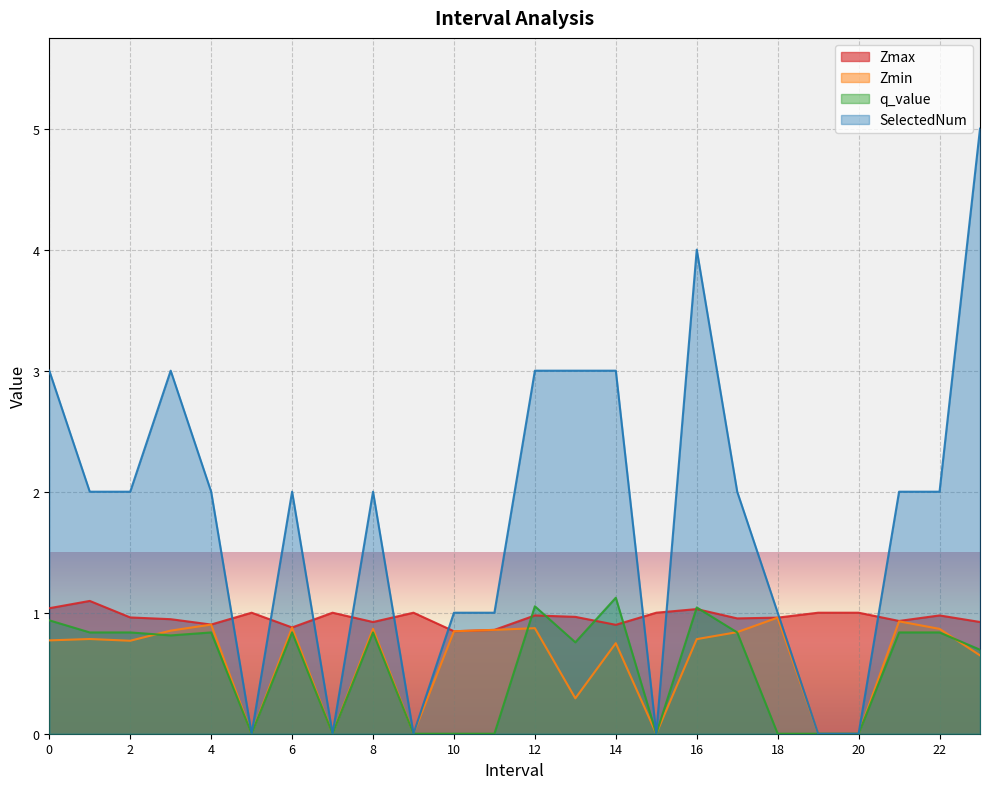

How many distinct data groups are displayed?

4